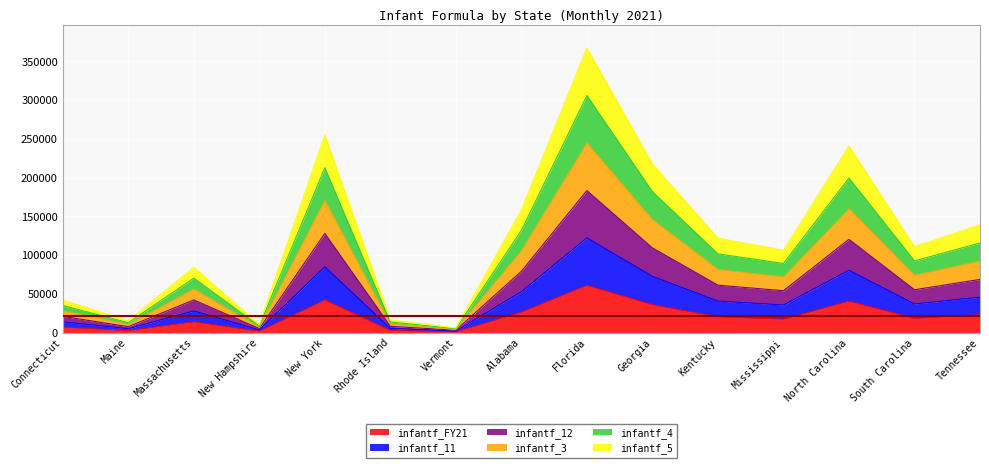

Rank the series at Connecticut from lowest to highest value.

infantf_FY21, infantf_5, infantf_11, infantf_12, infantf_3, infantf_4